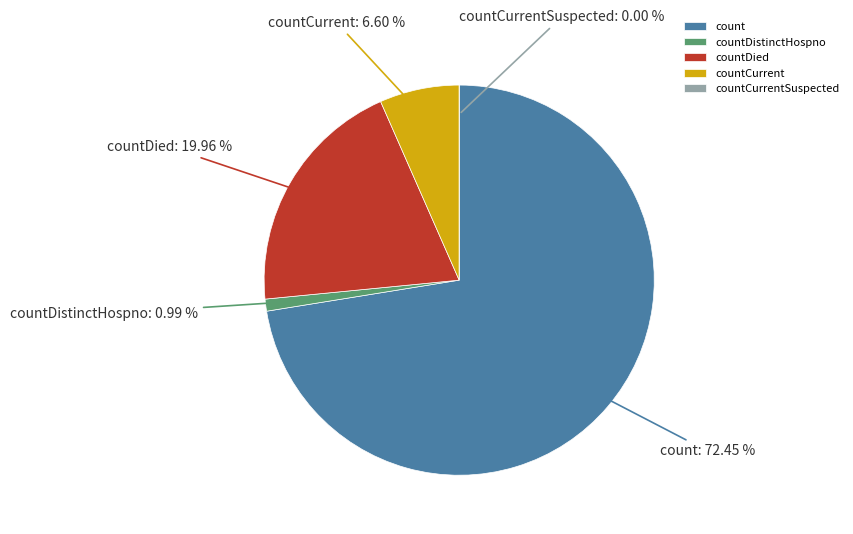

Which slice represents more than half of the pie?

count